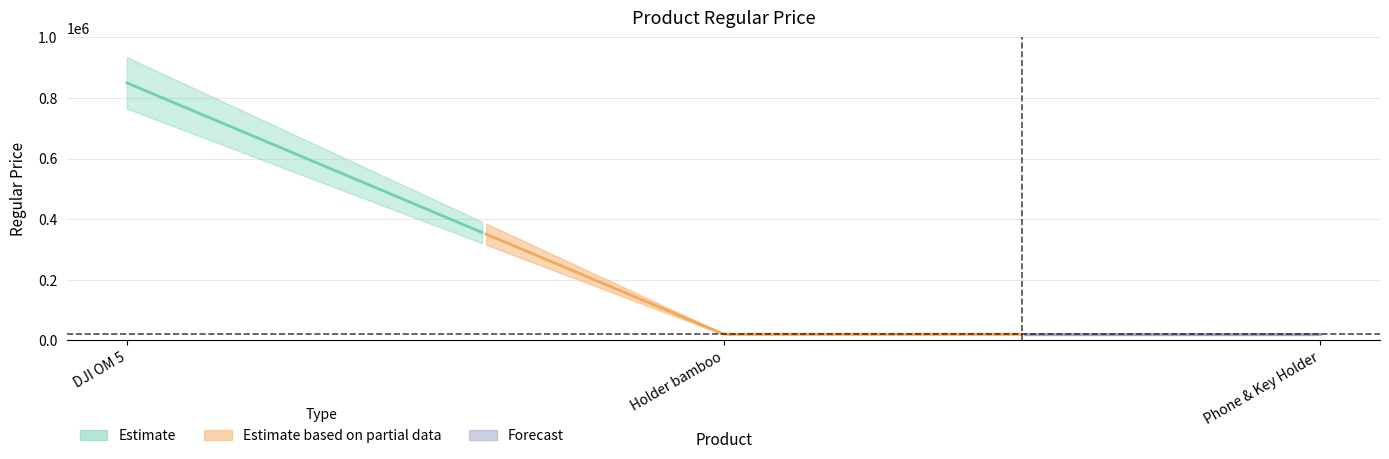

Reading right to left, transcribe all the data shown in this chart.

Phone & Key Holder=20000	Holder bamboo=20000	DJI OM 5=850000